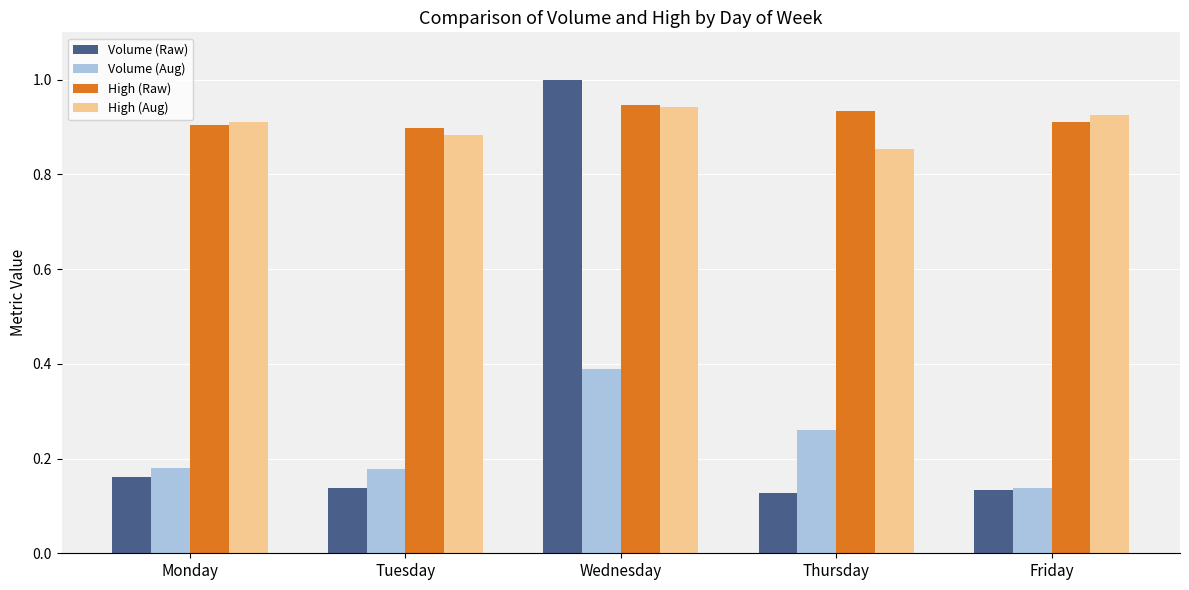

The value of Volume (Aug) at Wednesday is 0.4. True or false?

True